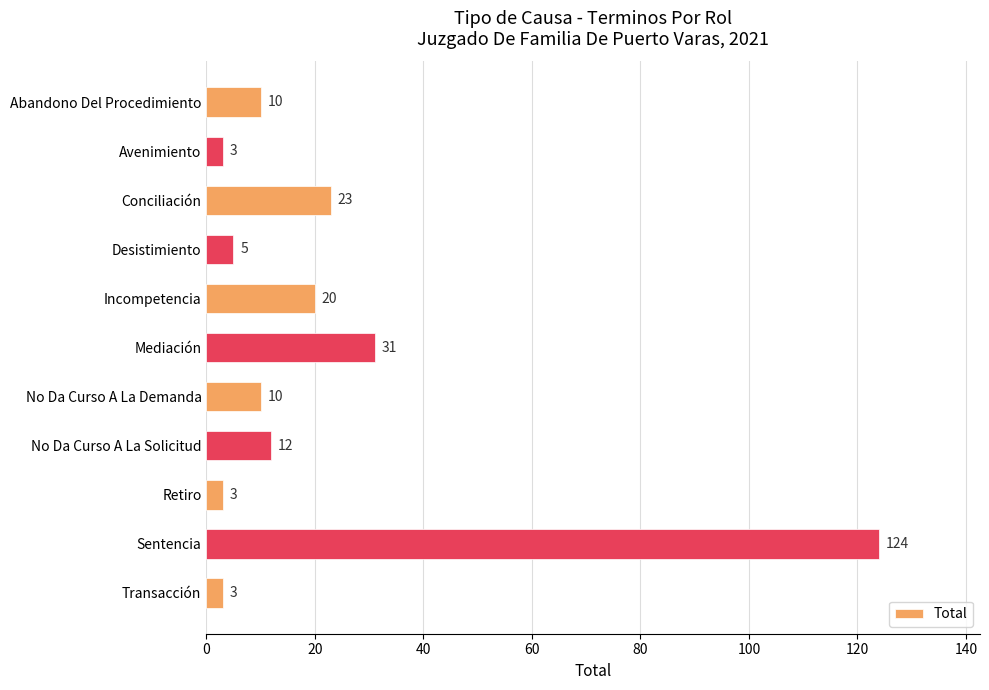

True or false: the data shows 41 at Mediación.

False